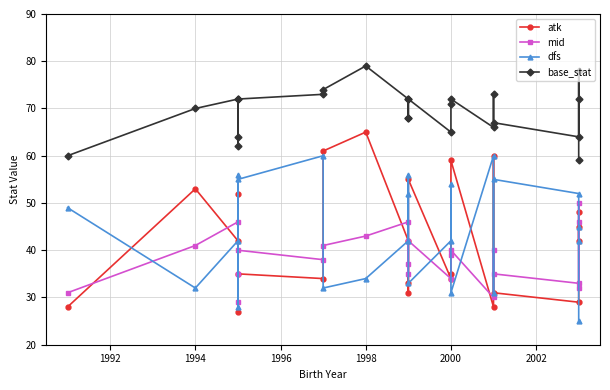

True or false: atk and base_stat intersect in this chart.

False